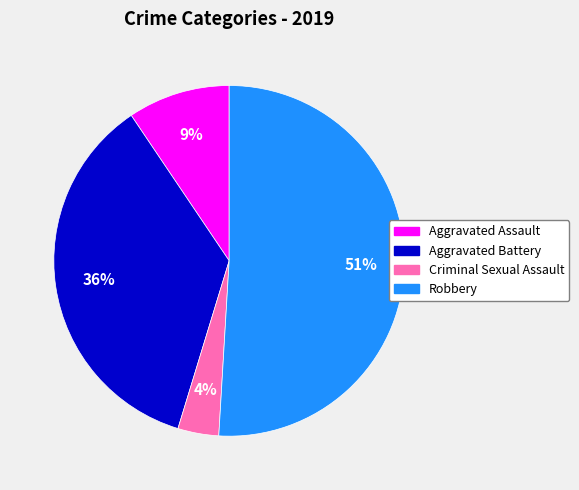

Count the number of slices in the pie.

4